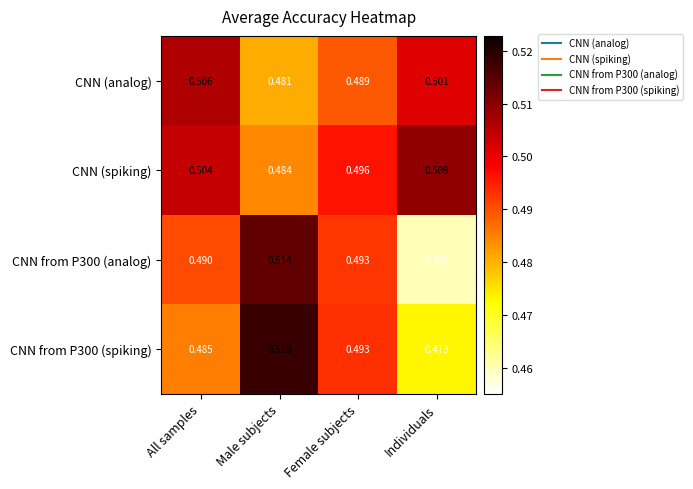

List the labels in order of CNN from P300 (spiking) value, smallest first.

Individuals, All samples, Female subjects, Male subjects